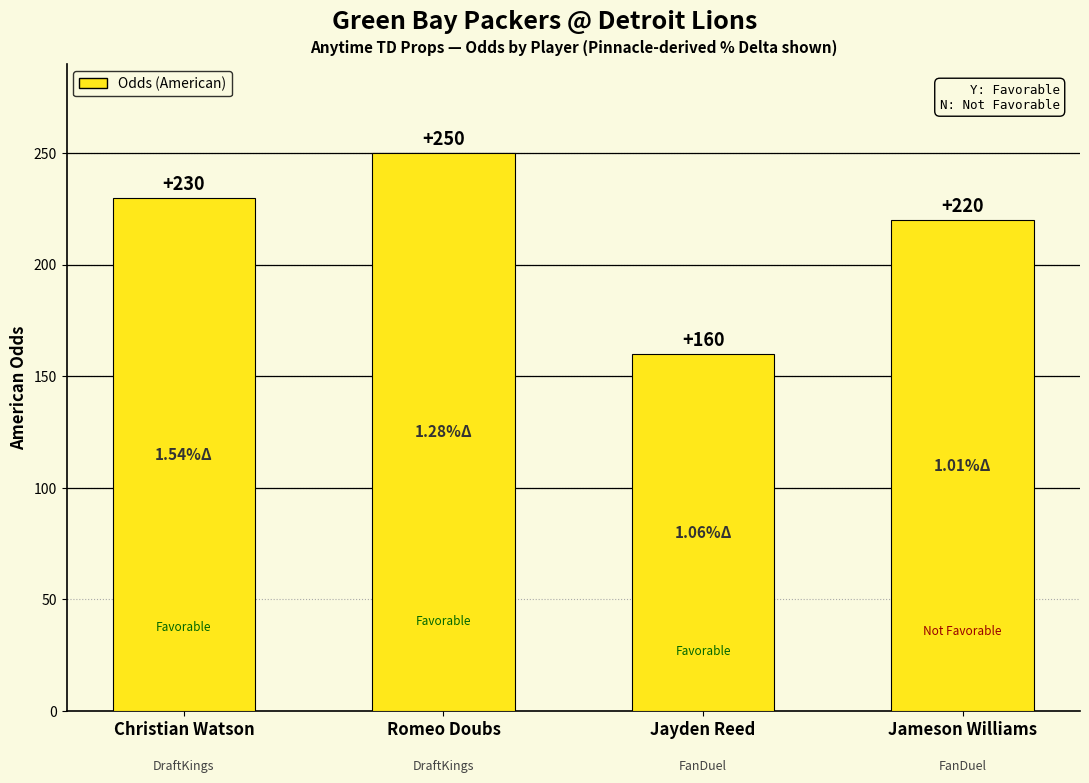

Reading right to left, extract all data points from this chart.

220	160	250	230